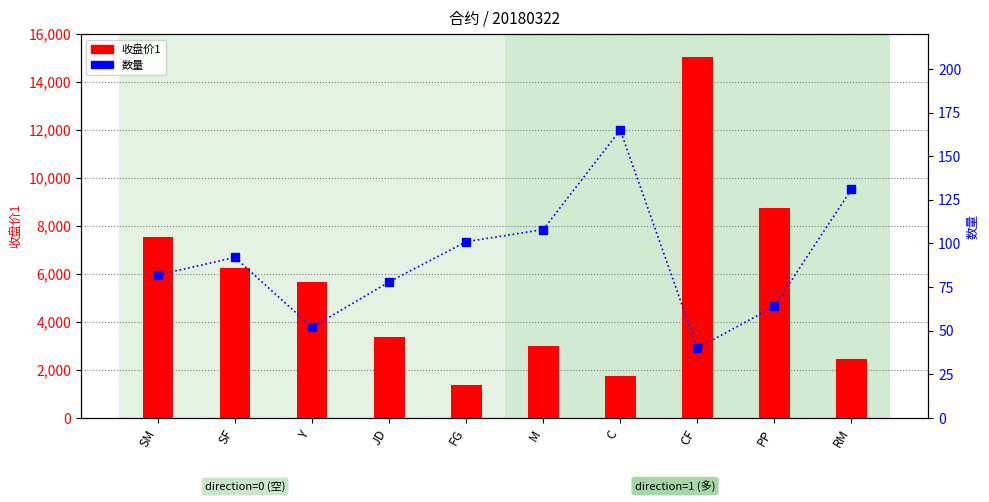

How many groups of bars are there?

10